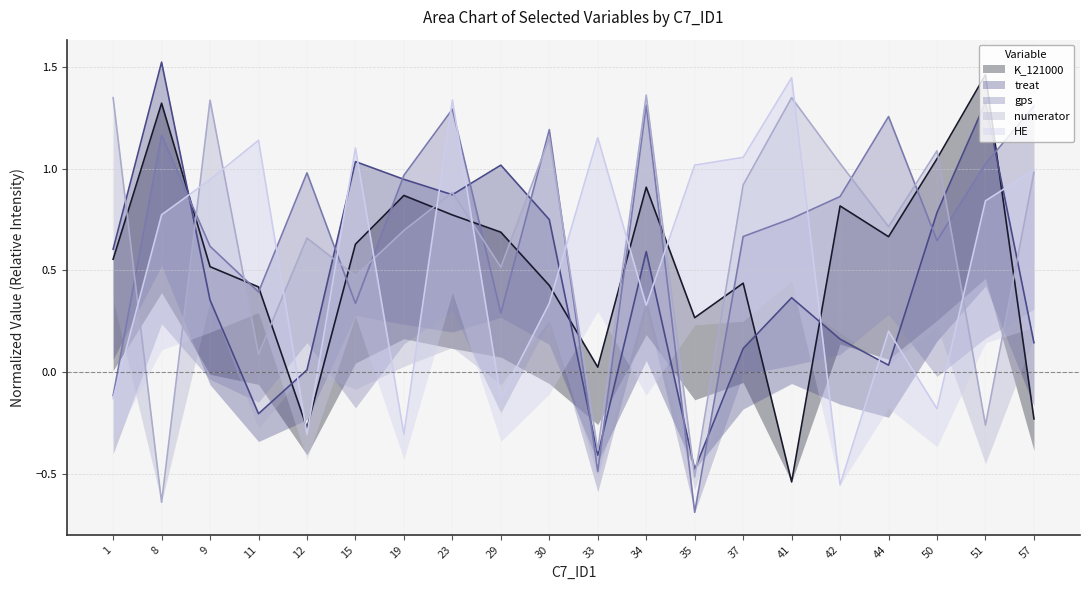

Where is the first local maximum for HE?

11